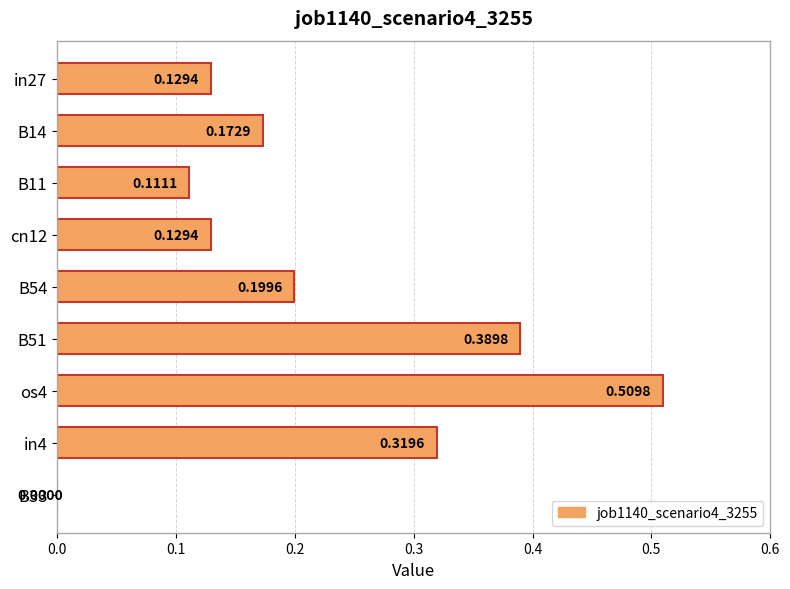

What is the sum of all values?

2.0